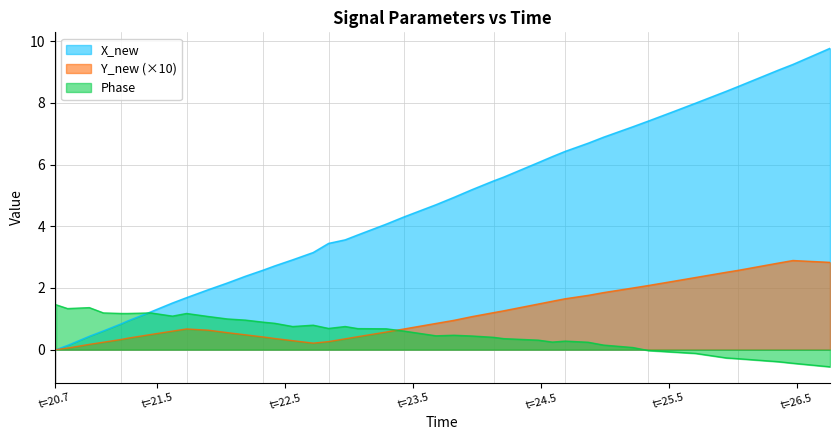

Which series has the widest spread of values?

X_new